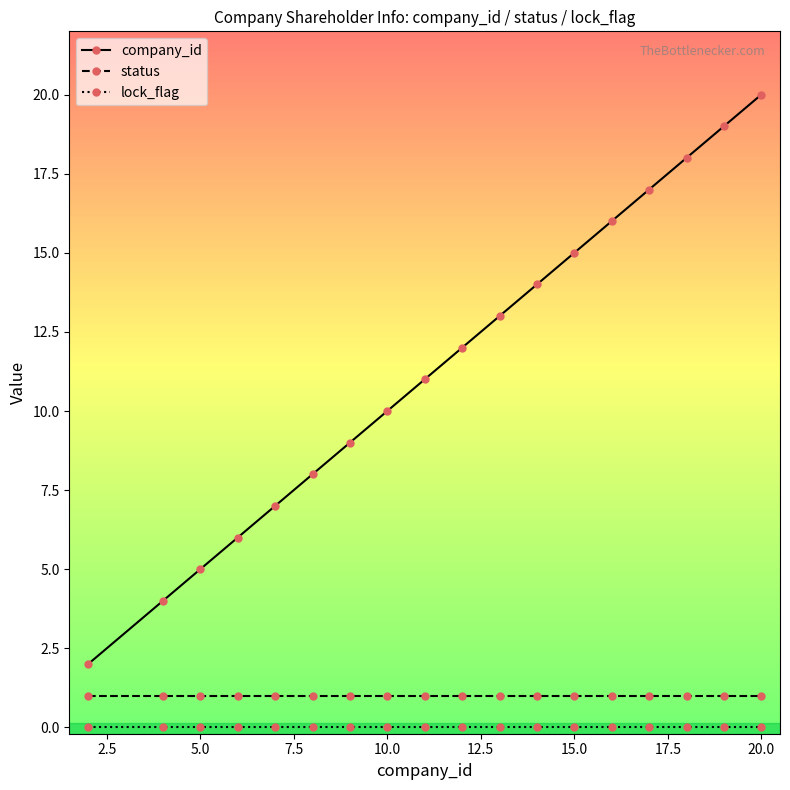

Which series has the largest range (max minus min)?

company_id